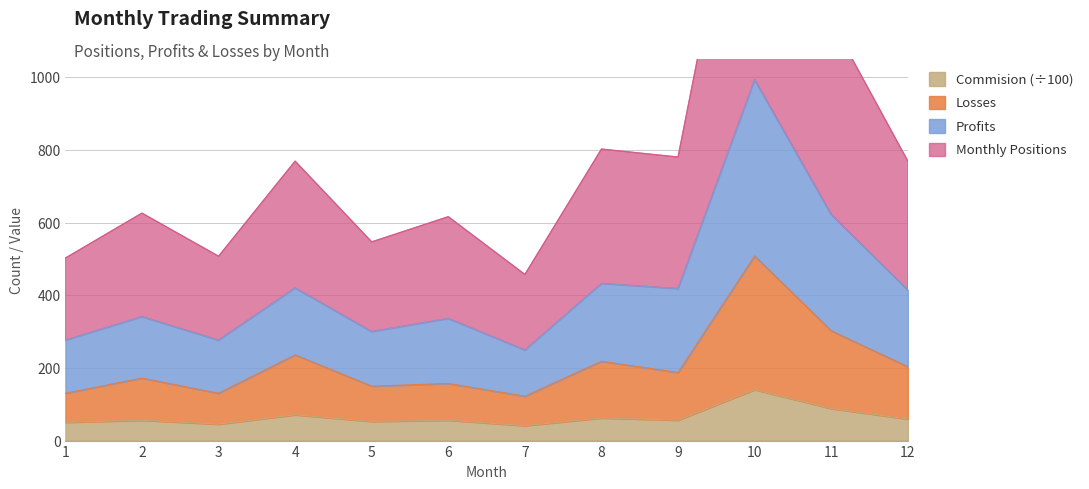

The value of Commision (÷100) at 8 is 62.2. True or false?

True